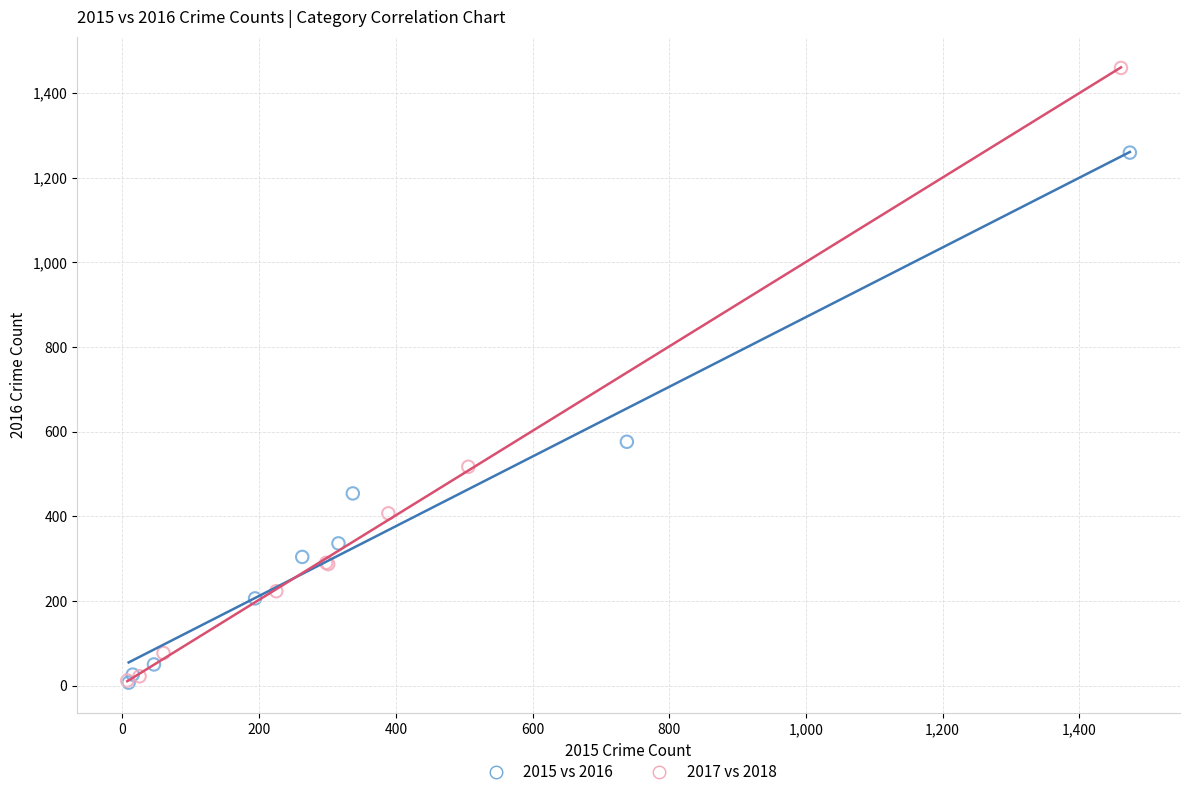

Which series has the largest Y range (max minus min)?

2017 vs 2018